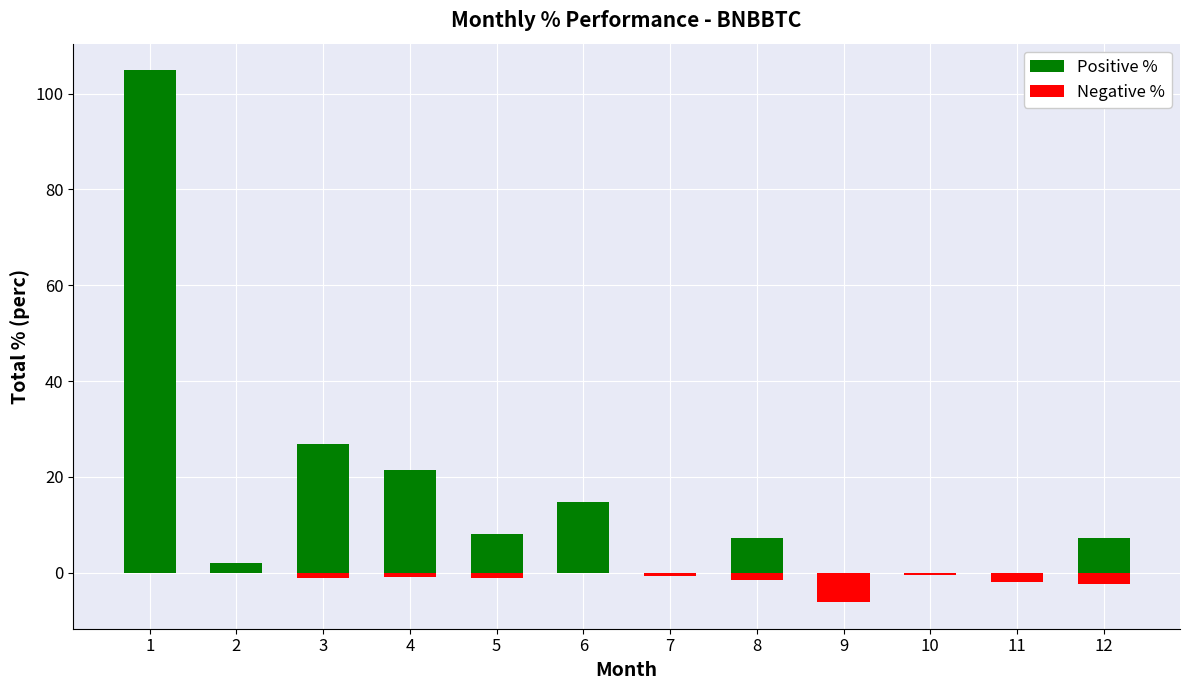

How many bars are there in each group?

2